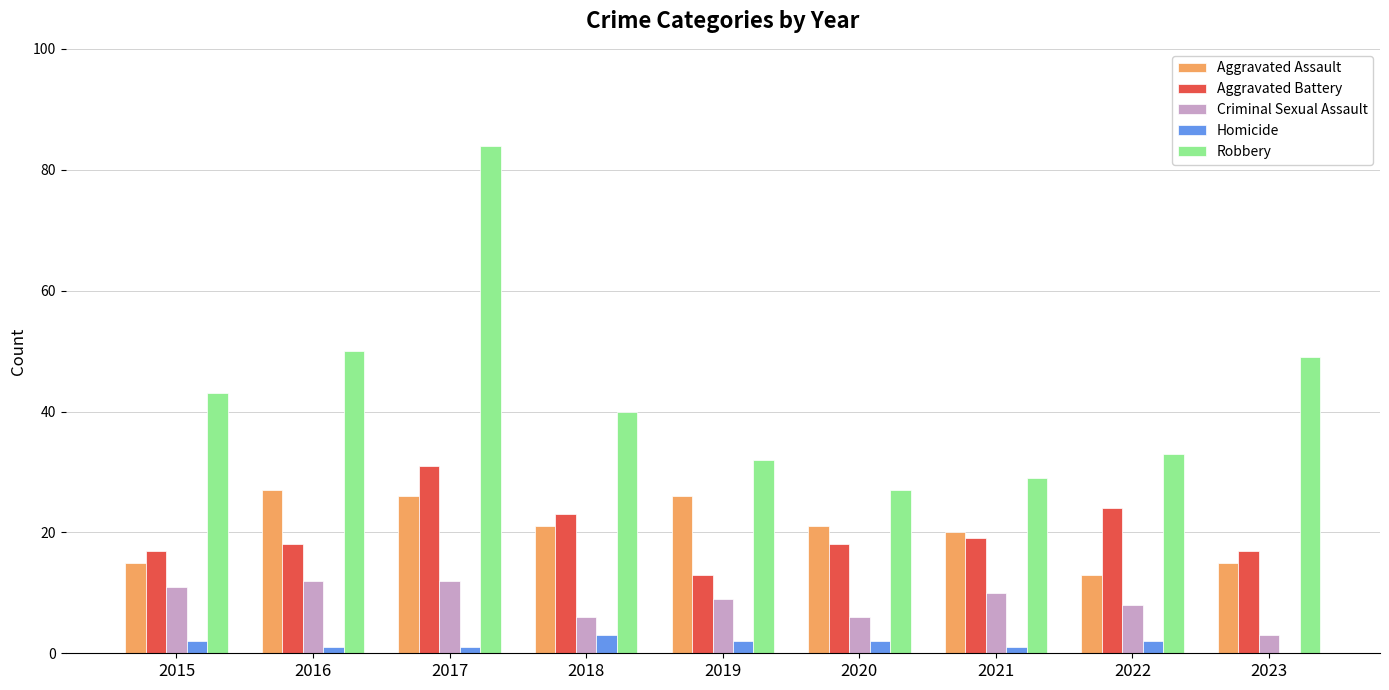

Reading left to right, what are all the values shown in this chart?

Aggravated Assault: 15	27	26	21	26	21	20	13	15
Aggravated Battery: 17	18	31	23	13	18	19	24	17
Criminal Sexual Assault: 11	12	12	6	9	6	10	8	3
Homicide: 2	1	1	3	2	2	1	2	0
Robbery: 43	50	84	40	32	27	29	33	49